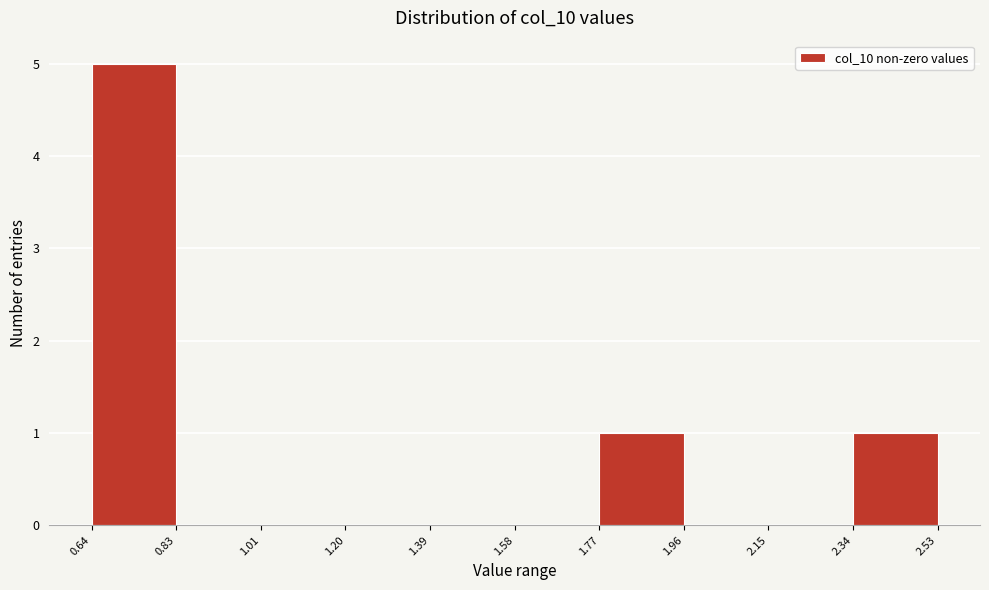

Reading left to right, transcribe this chart: for each bar, give the range it covers on the x-axis and its height. The values are not printed on the chart, so give them approximately, as read against the axis.

0.64 to 0.83: 5
0.83 to 1.01: 0
1.01 to 1.20: 0
1.20 to 1.39: 0
1.39 to 1.58: 0
1.58 to 1.77: 0
1.77 to 1.96: 1
1.96 to 2.15: 0
2.15 to 2.34: 0
2.34 to 2.53: 1